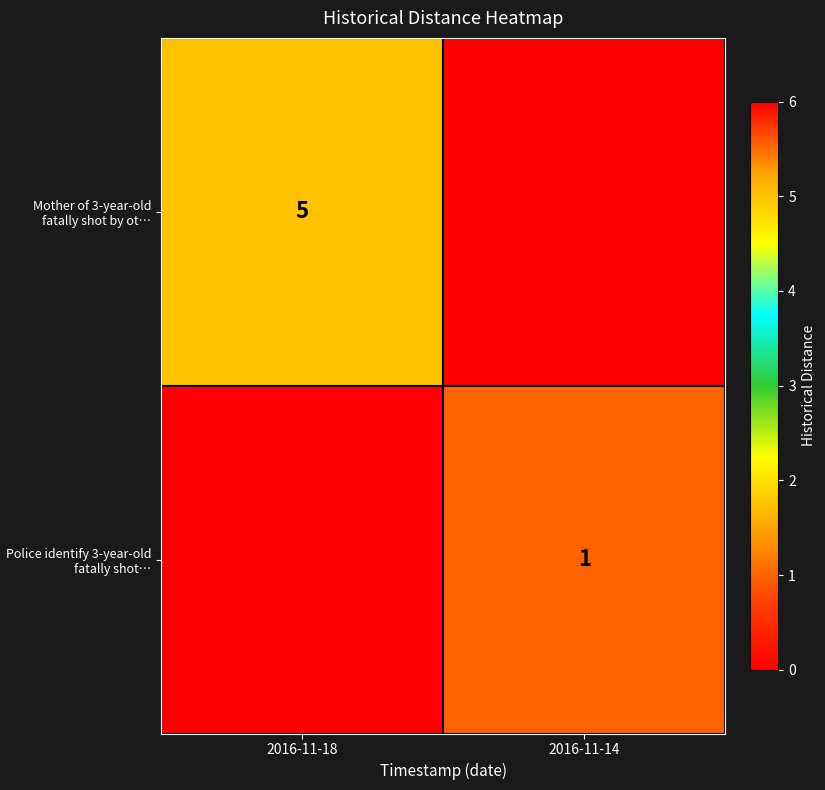

The Police identify 3-year-old fatally shot… series shows 1 at 2016-11-14. True or false?

True